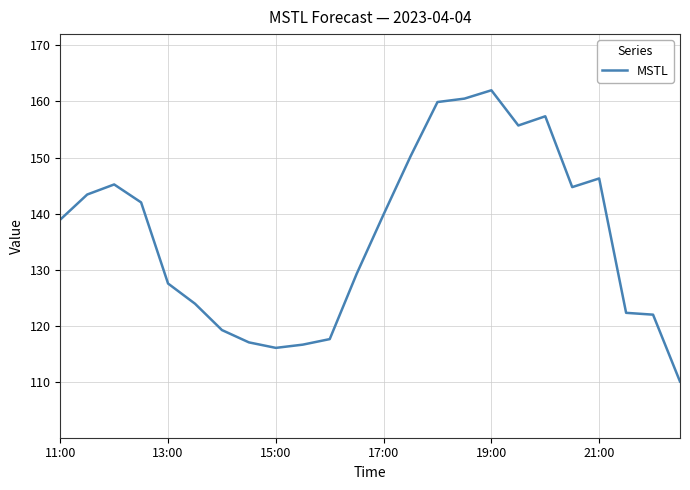

What is the maximum value shown in the chart?

162.0